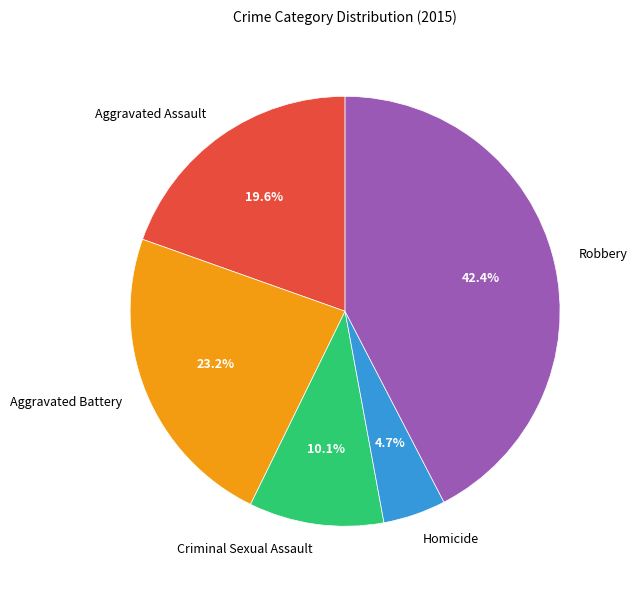

Count the number of slices in the pie.

5